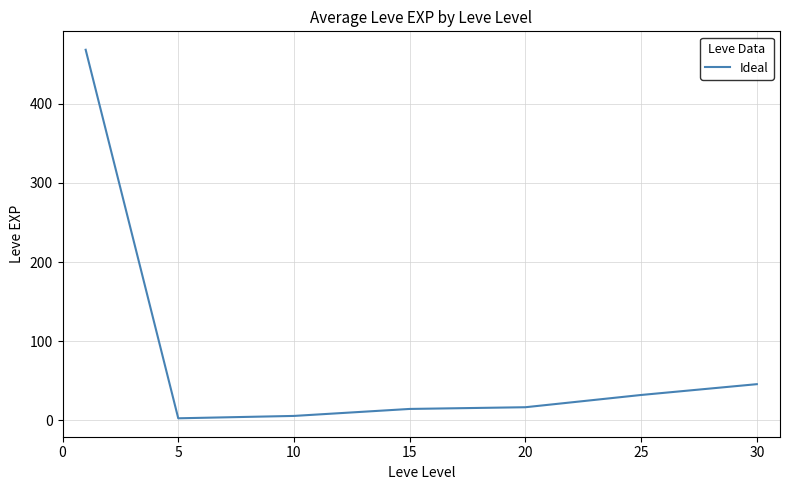

What is the sum of all values?

584.0